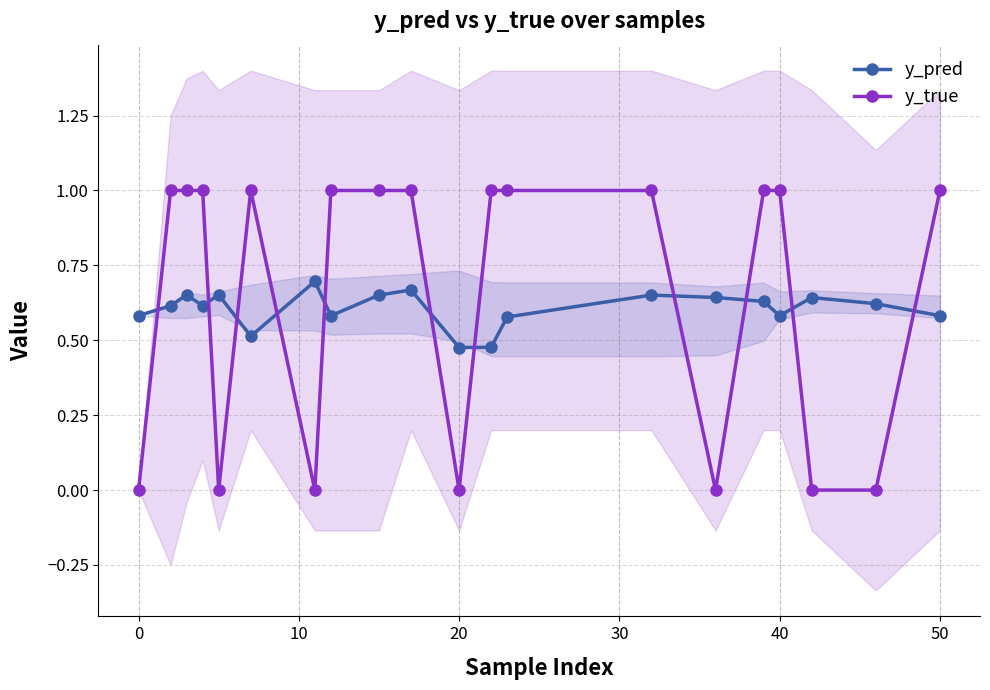

The y_pred series shows 0.4 at 0. True or false?

False